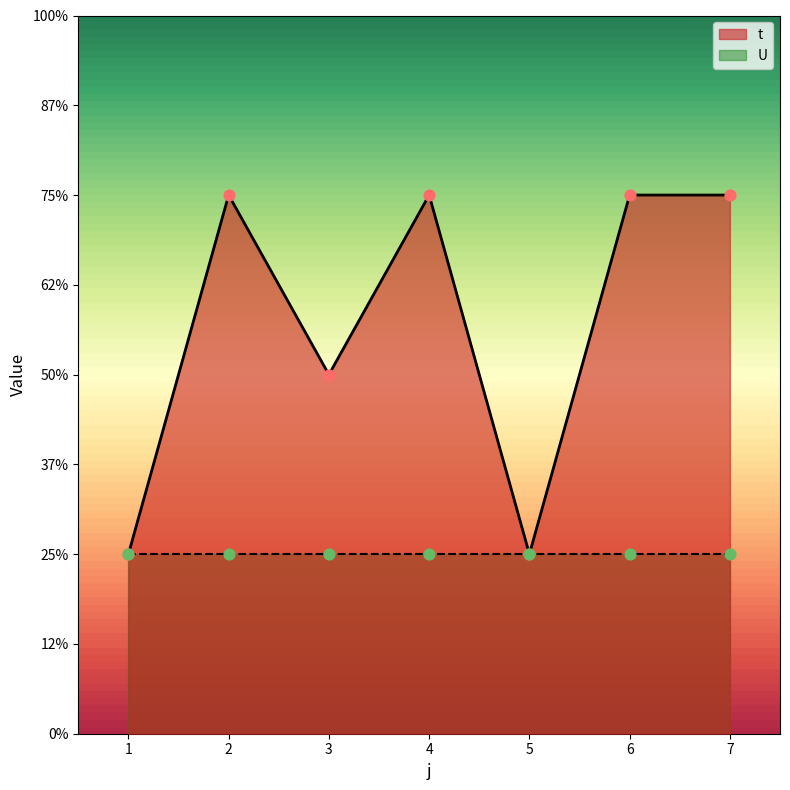

What is the change in value from 3 to 7?

+1